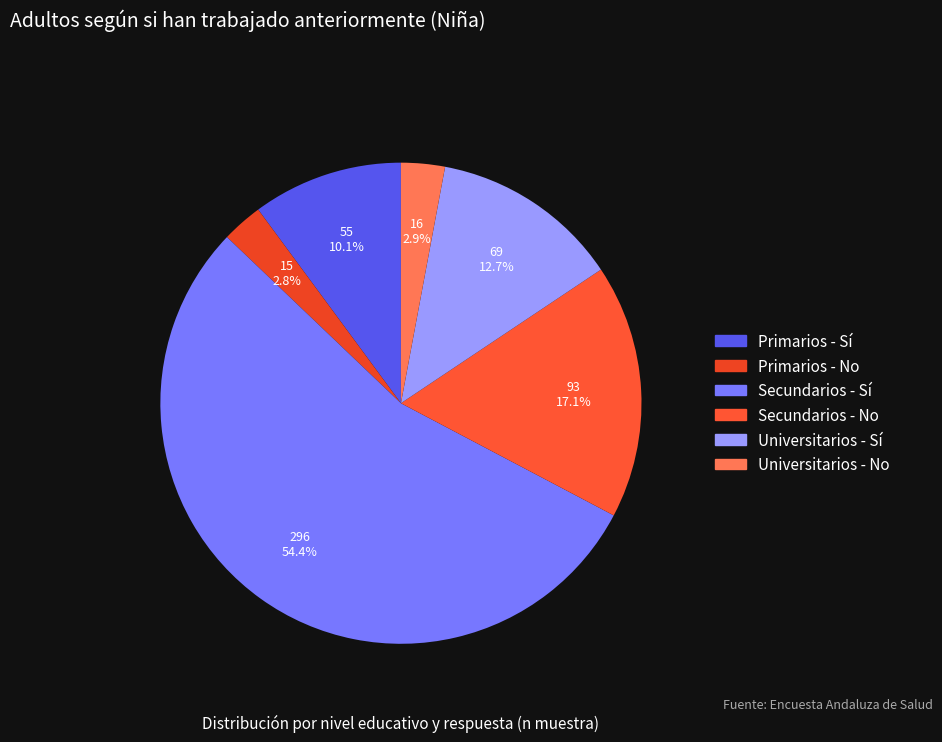

To the nearest percent, what percentage of the pie is Secundarios - Sí?

54%